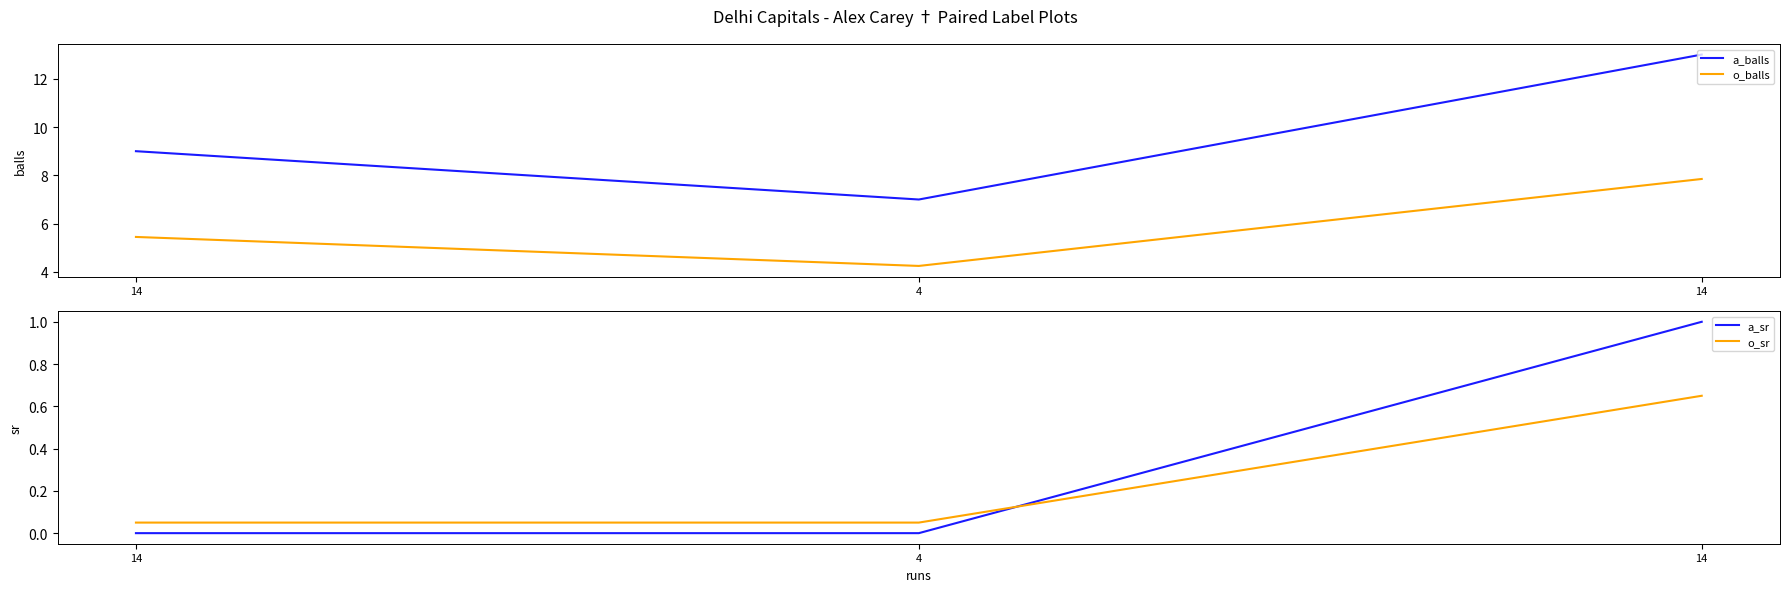

What is the difference between the maximum and minimum values in the o_sr series?

0.6